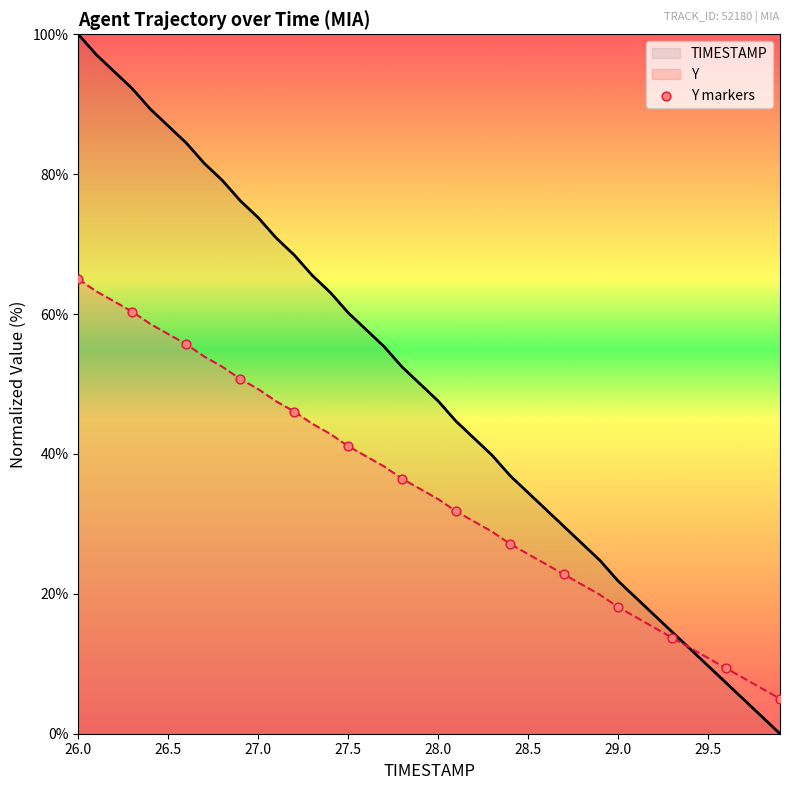

What are all the series names shown in the legend?

TIMESTAMP, Y